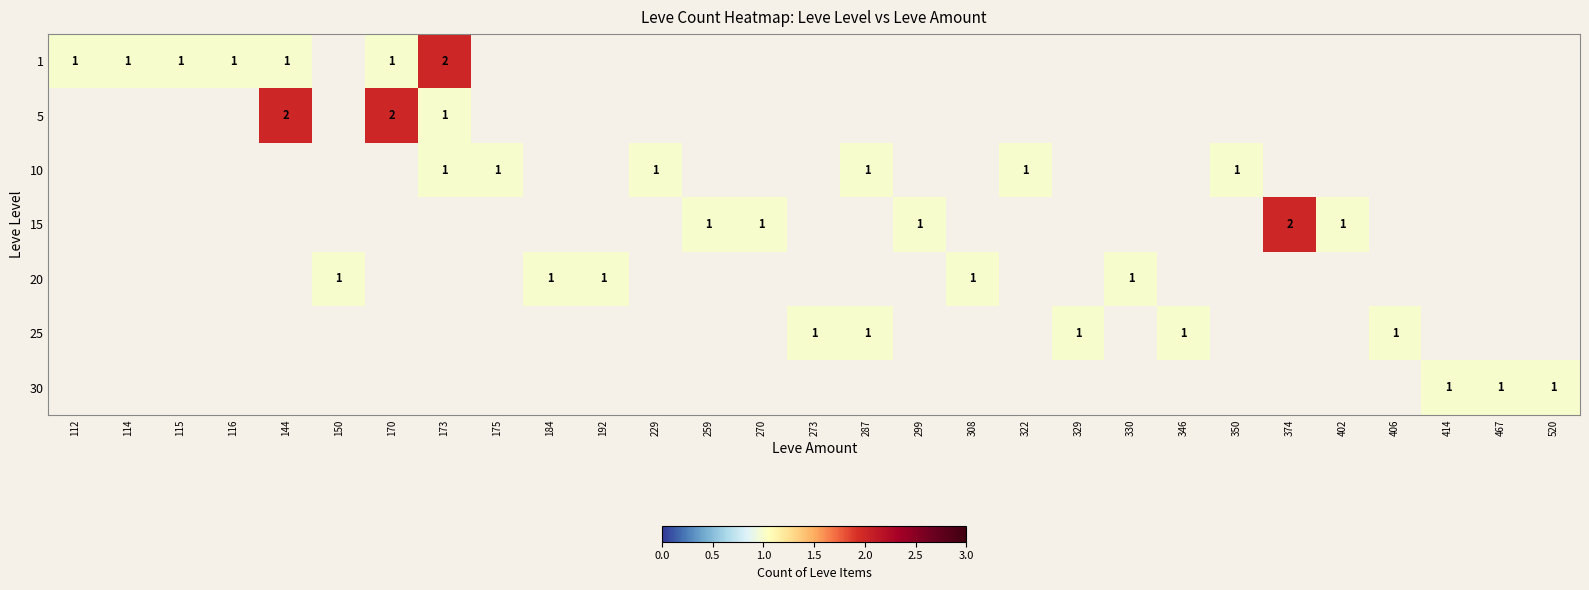

What is the sum of the 25 values at 346 and 173?

1